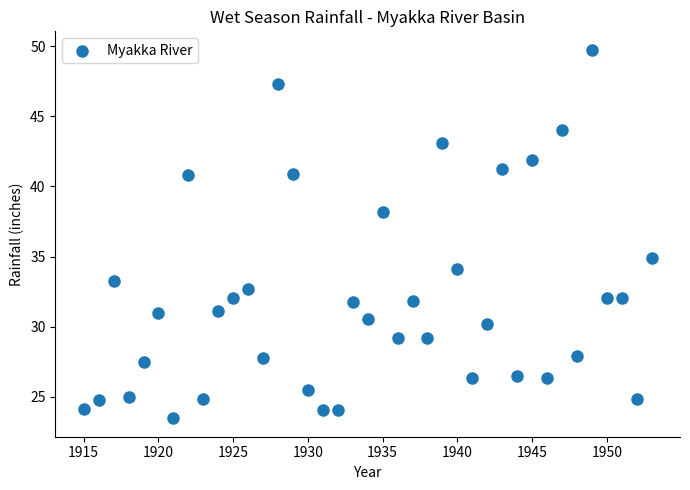

What Y value in the scatter plot is closest to 36?

34.9